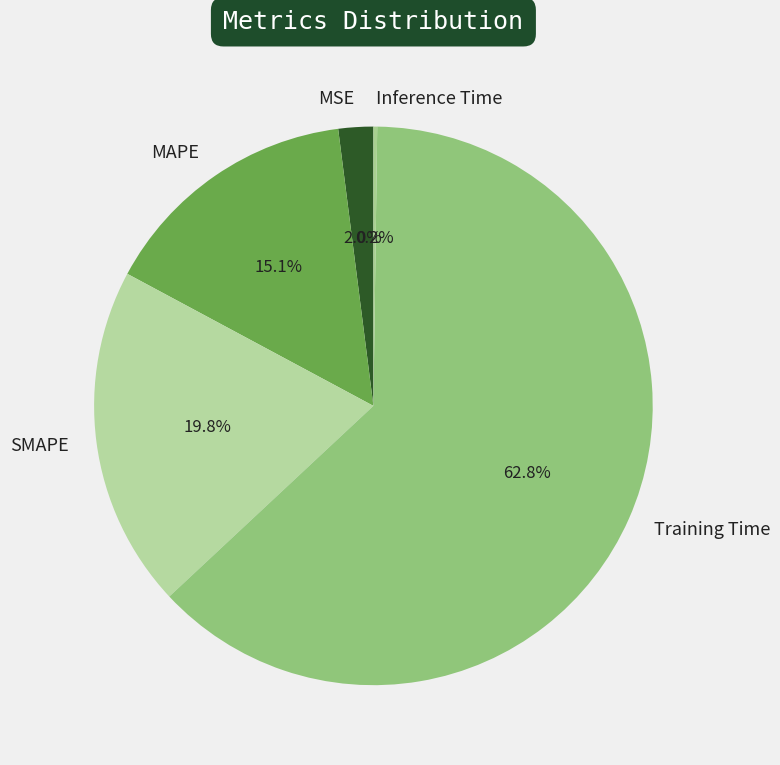

To the nearest percent, what is the average slice percentage?

20%